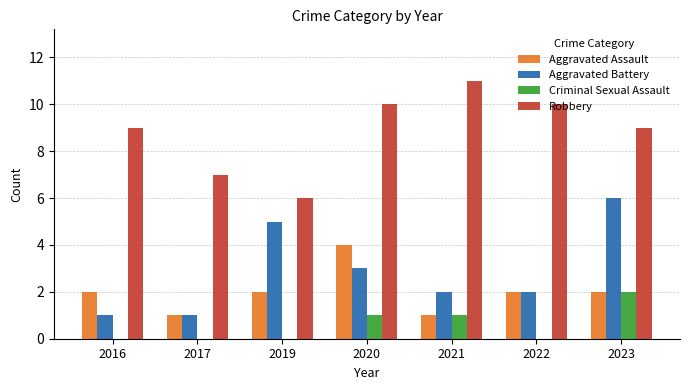

What is the sum of the Aggravated Battery values at 2019 and 2023?

11